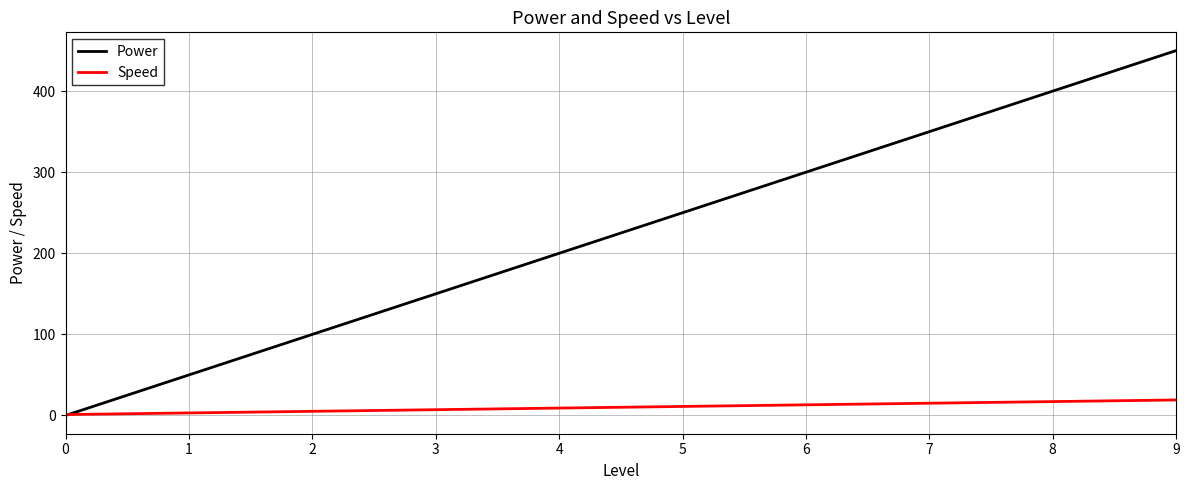

At which category is the sum across all series the highest?

9